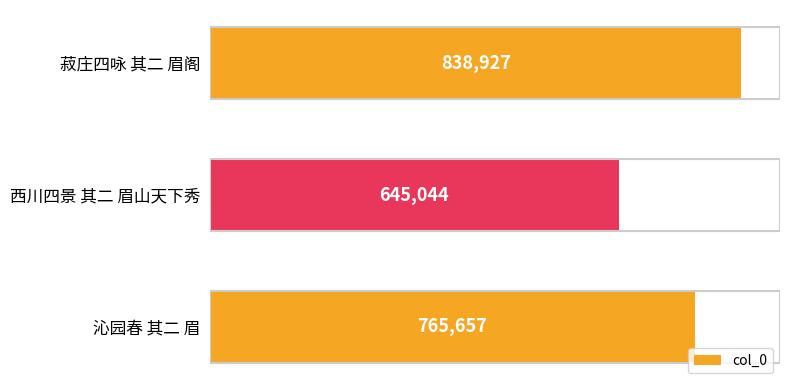

What is the smallest value displayed?

645044